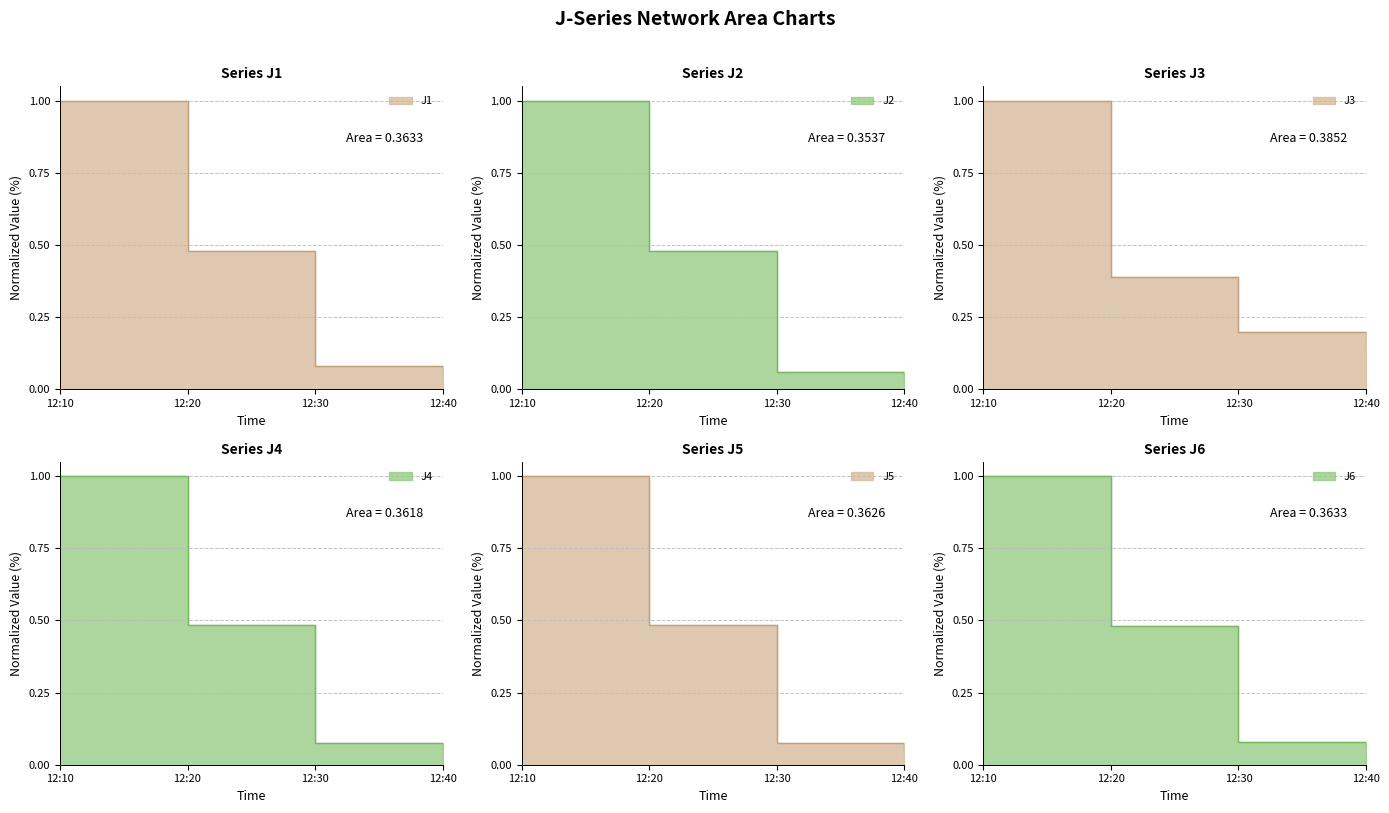

Which category has the highest value in the J1 series?

12:10